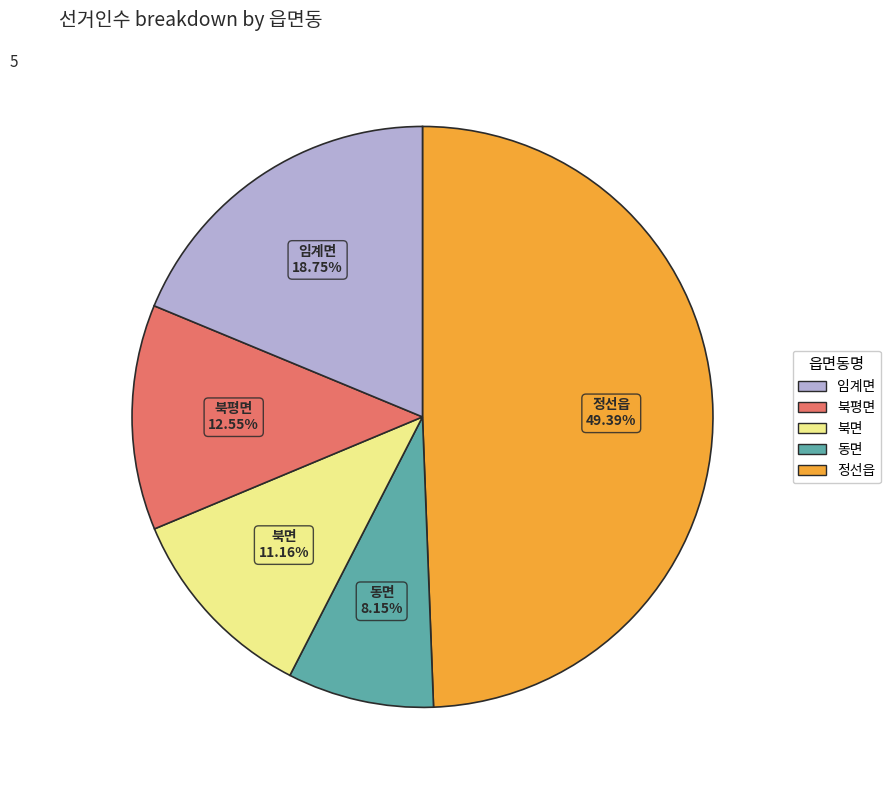

How many segments does this pie chart have?

5